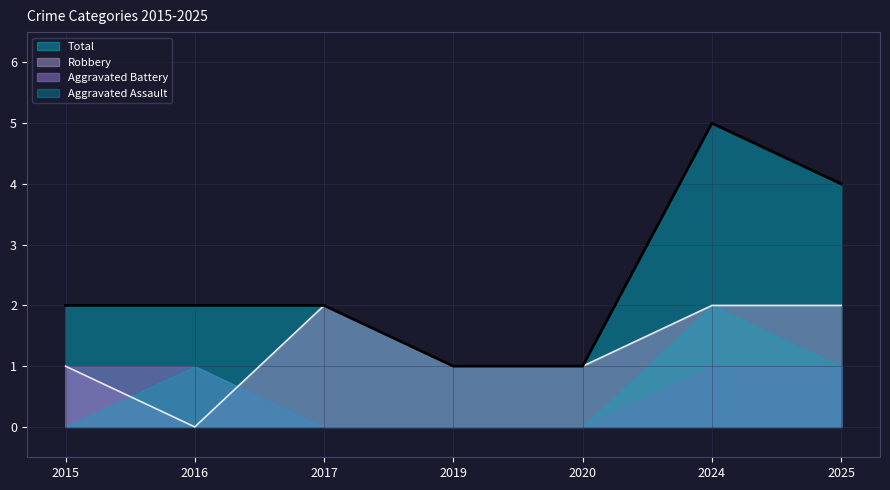

At how many categories does at least one series exceed 2?

2